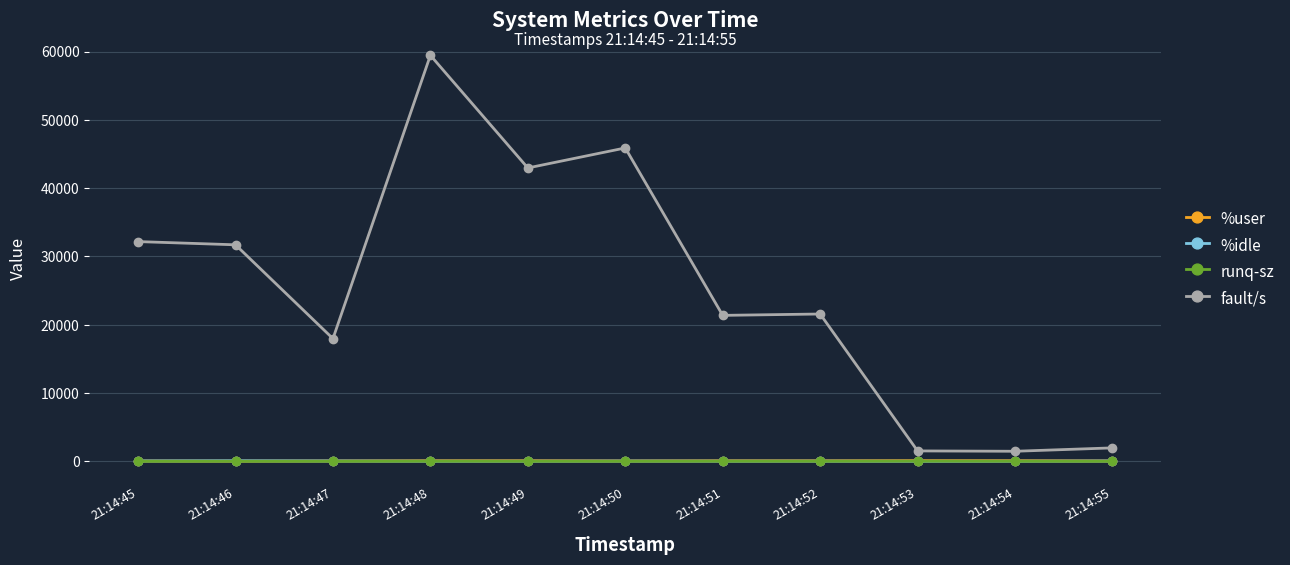

What are all the series names shown in the legend?

%user, %idle, runq-sz, fault/s